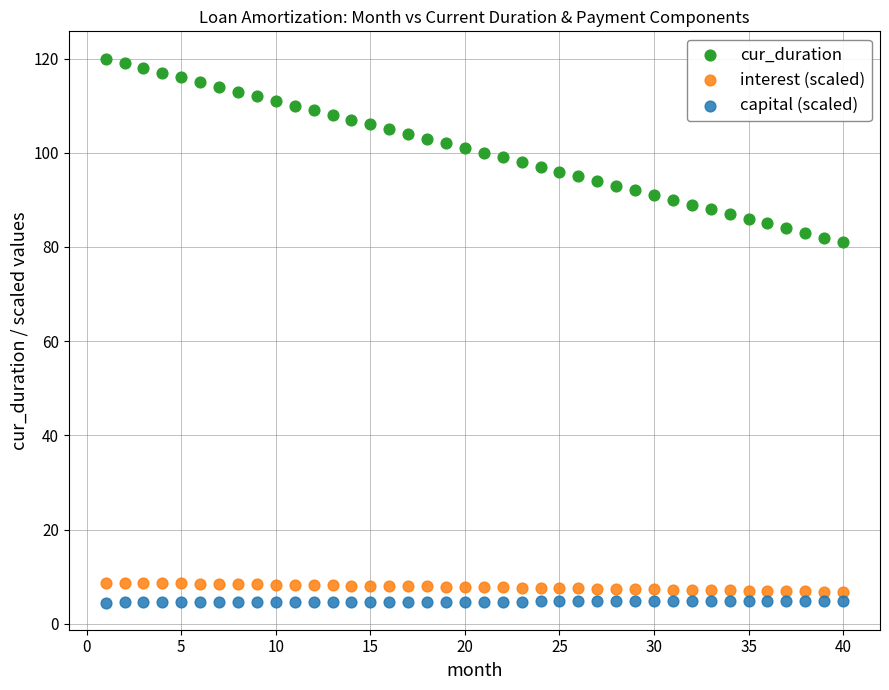

Across all data points, what is the range of Y values (max minus min)?

115.5